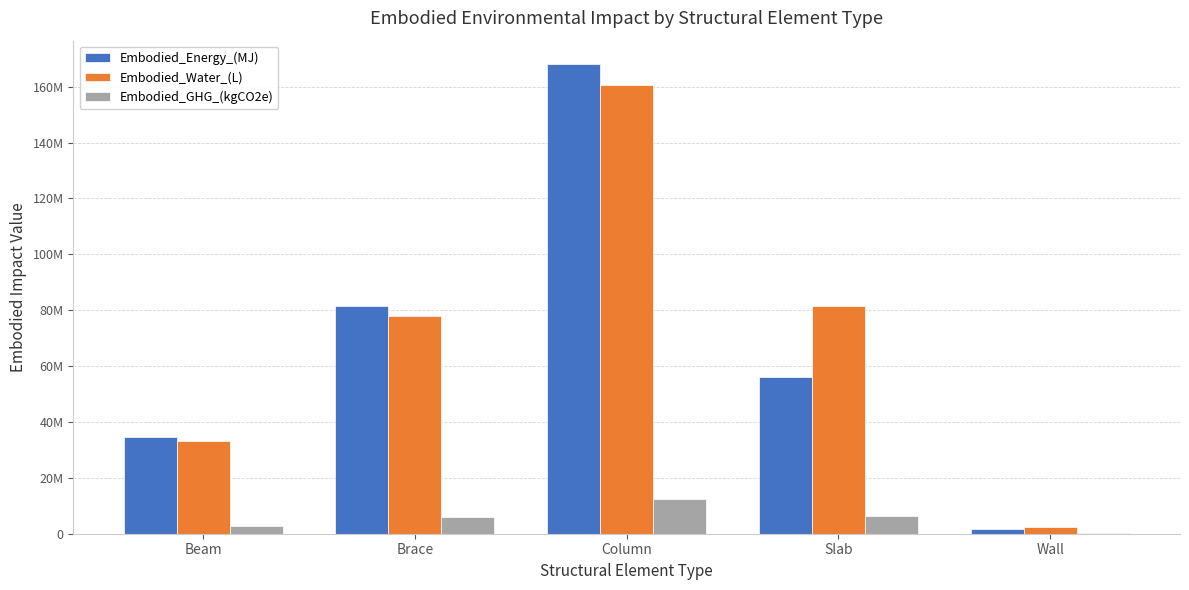

Are the bars grouped side by side (vs. stacked)?

Yes